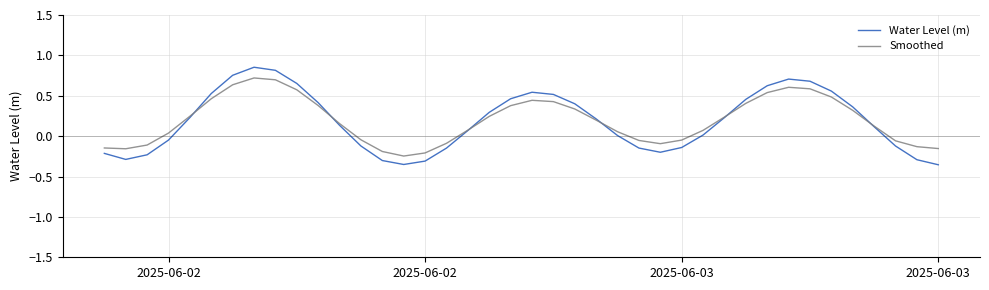

What is the difference between the maximum and minimum values in the Water Level (m) series?

1.2